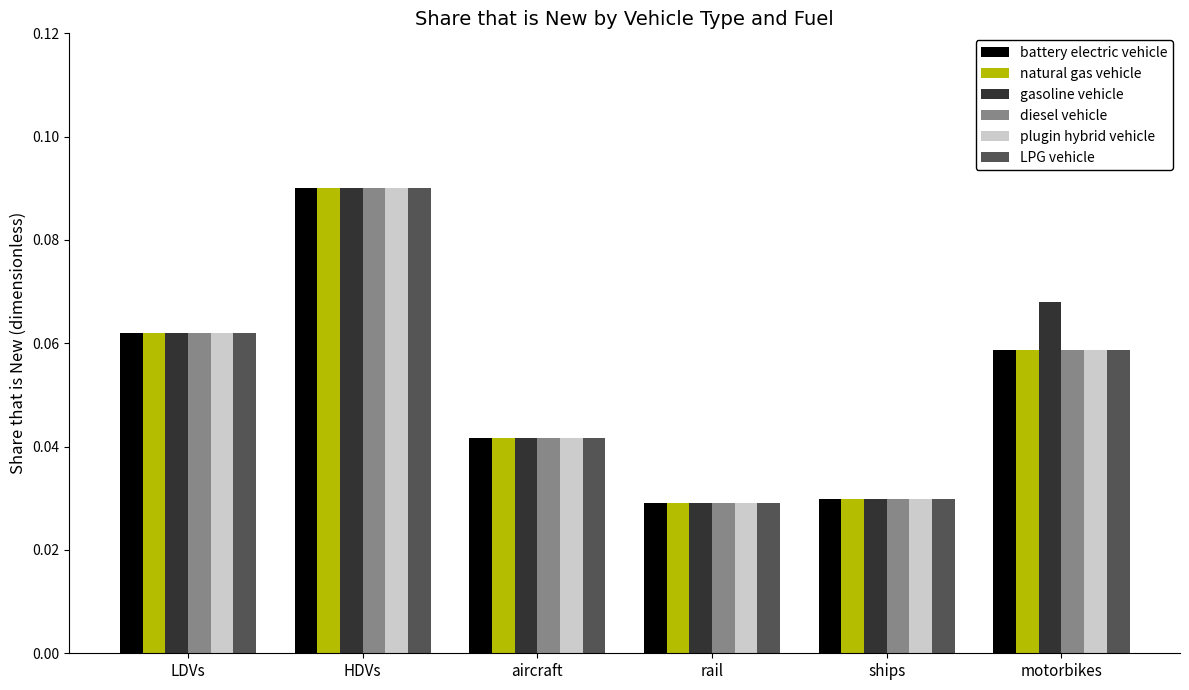

At which label does natural gas vehicle reach its peak?

HDVs